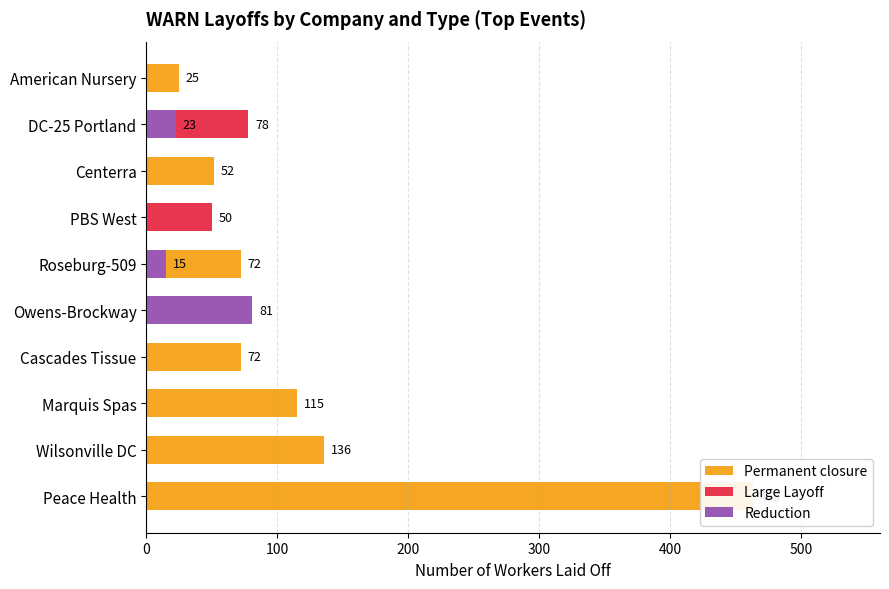

How many values in Reduction are above zero?

3